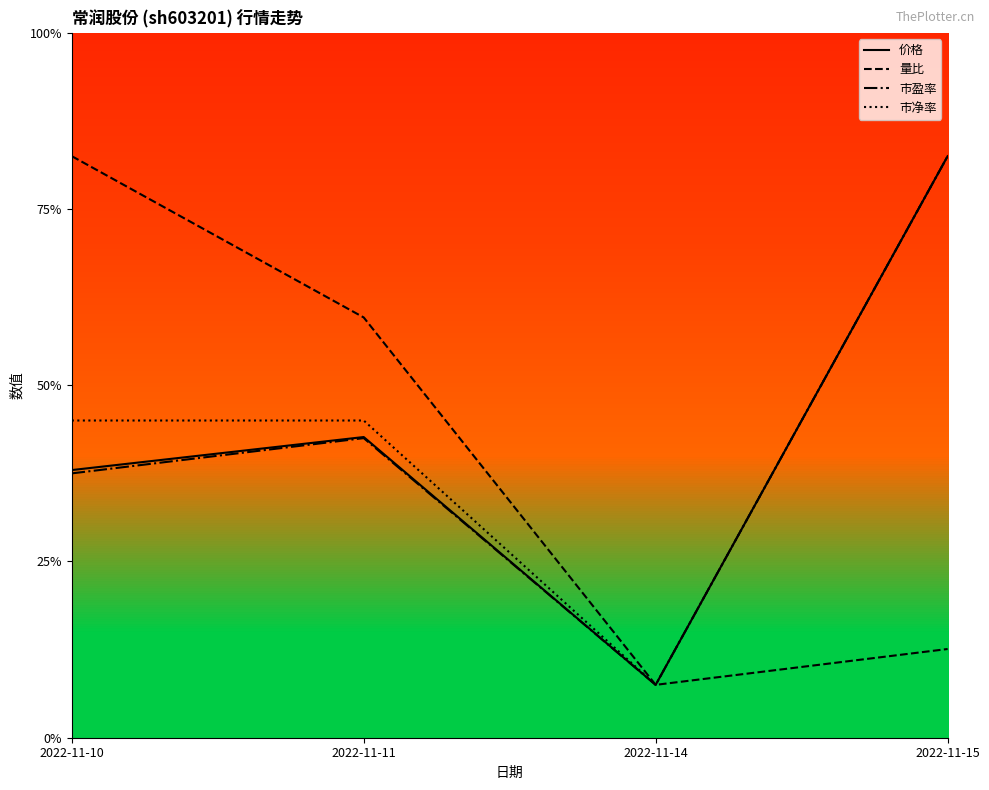

At 2022-11-11, list the series in order from smallest to largest.

市盈率, 价格, 市净率, 量比